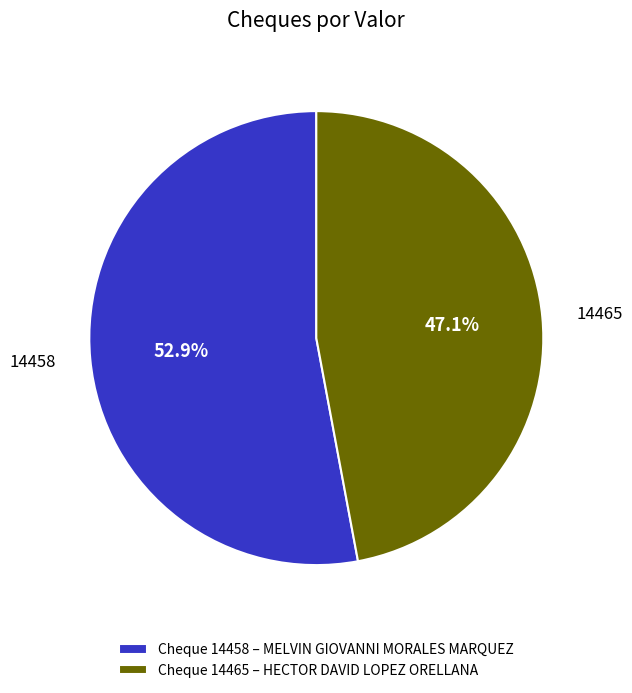

What percentage is the 14458 slice, to the nearest percent?

53%